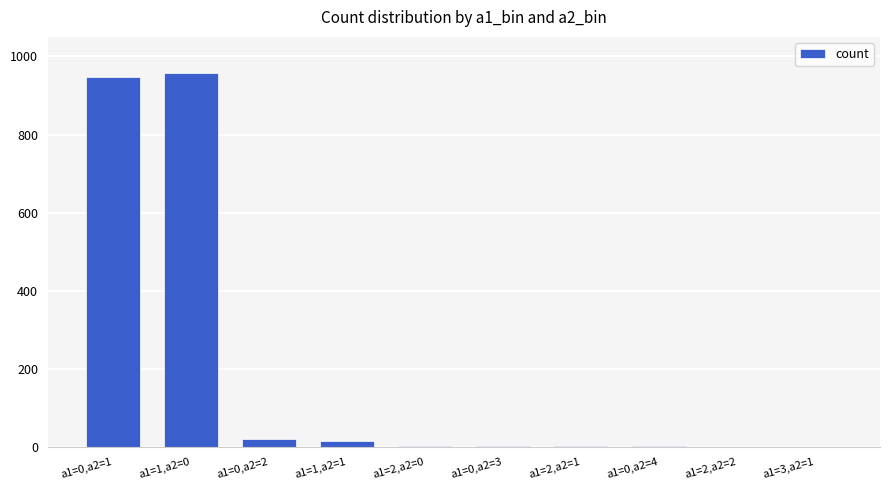

The chart shows a value of 3 at a1=2,a2=0. True or false?

True